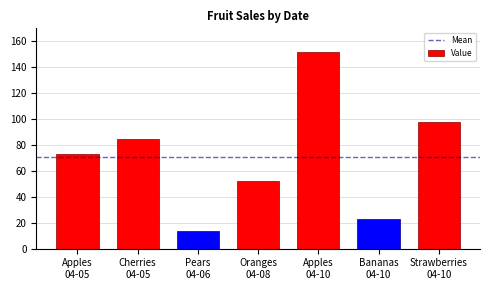

Reading left to right, transcribe all the data shown in this chart.

Apples
04-05=73	Cherries
04-05=85	Pears
04-06=14	Oranges
04-08=52	Apples
04-10=152	Bananas
04-10=23	Strawberries
04-10=98